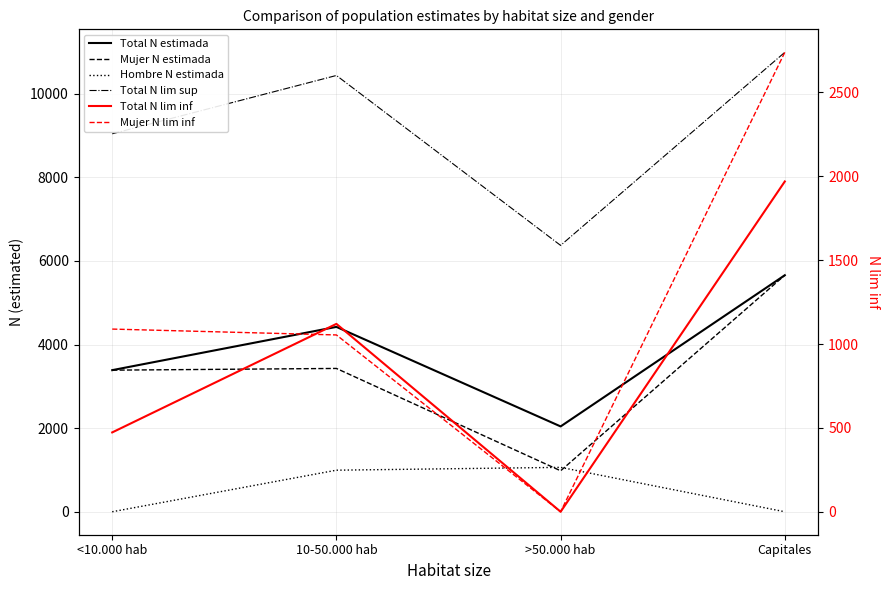

What is the approximate value of Mujer N lim inf at Capitales, to the nearest 10?

2740